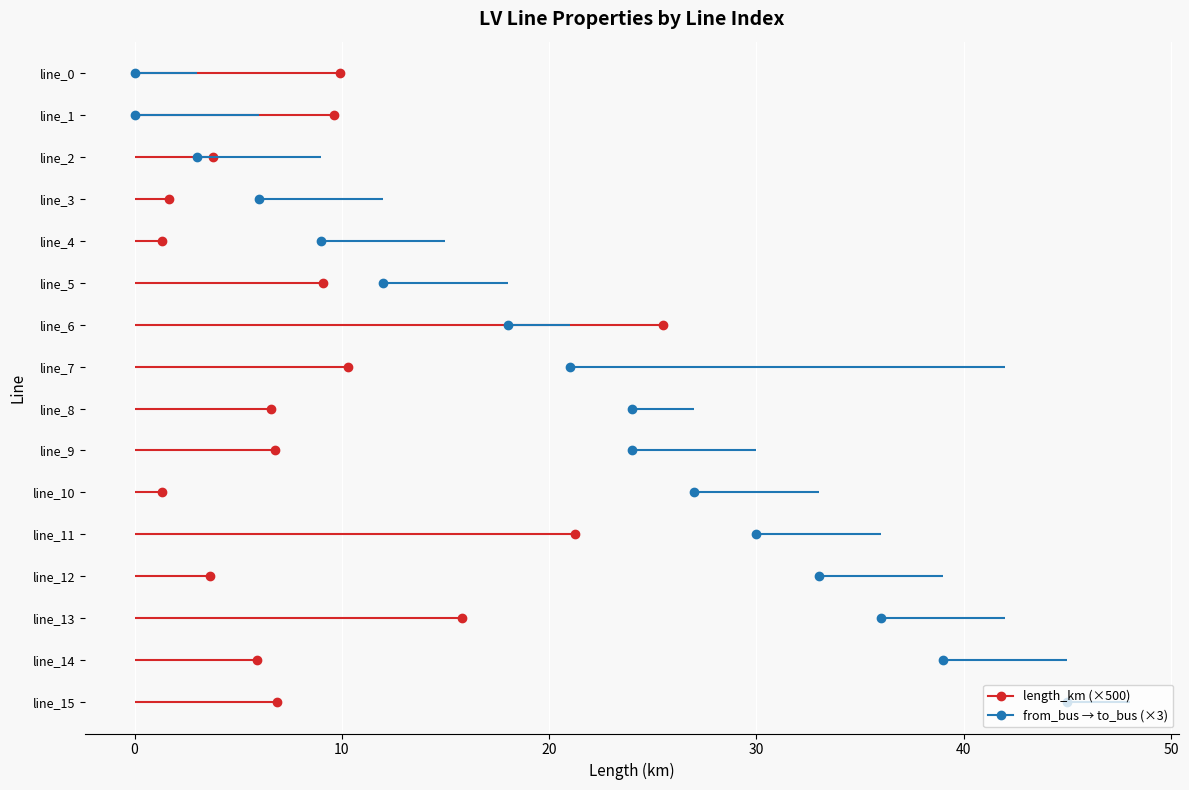

What is the approximate value of from_bus at line_8?

8.0